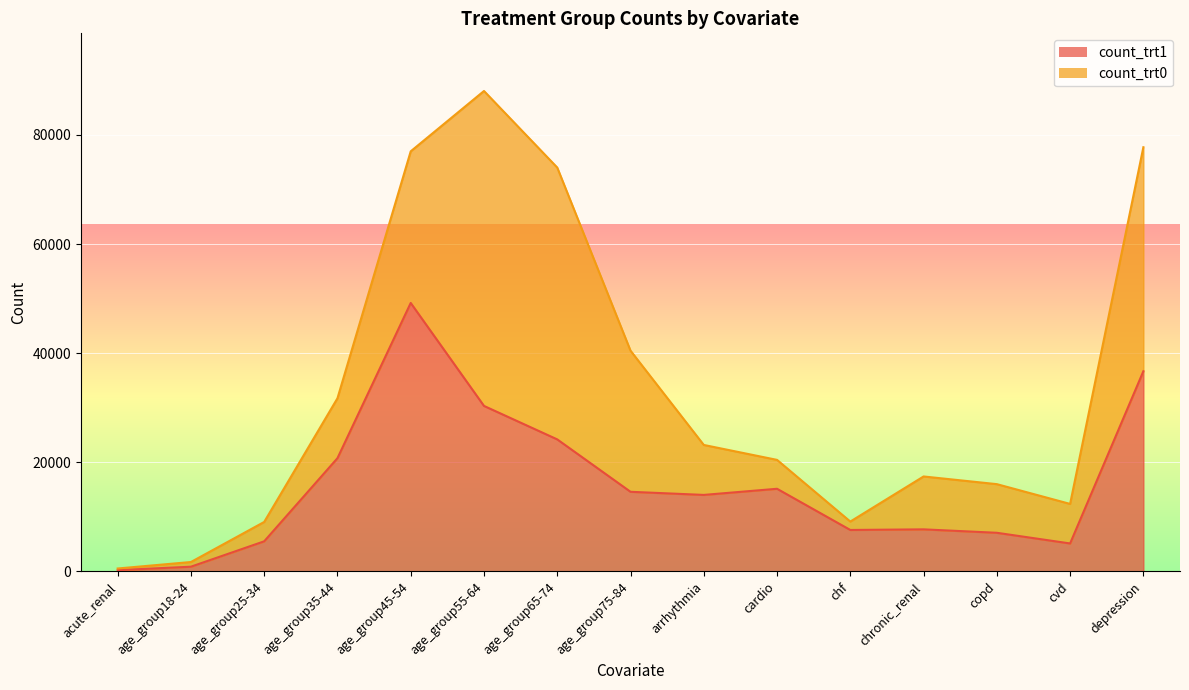

How many interior local valleys (lower than both neighbors) does the data have?

3